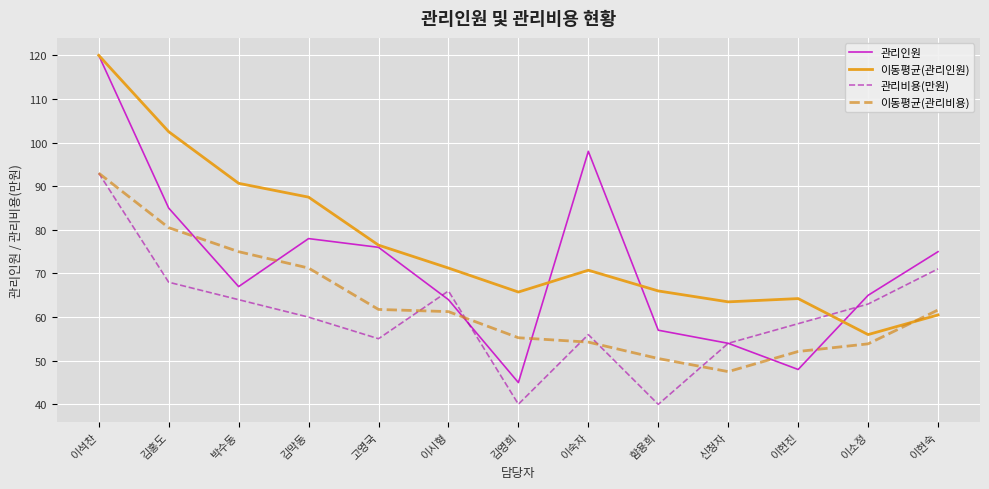

At which label does 이동평균(관리인원) reach its minimum?

이소정